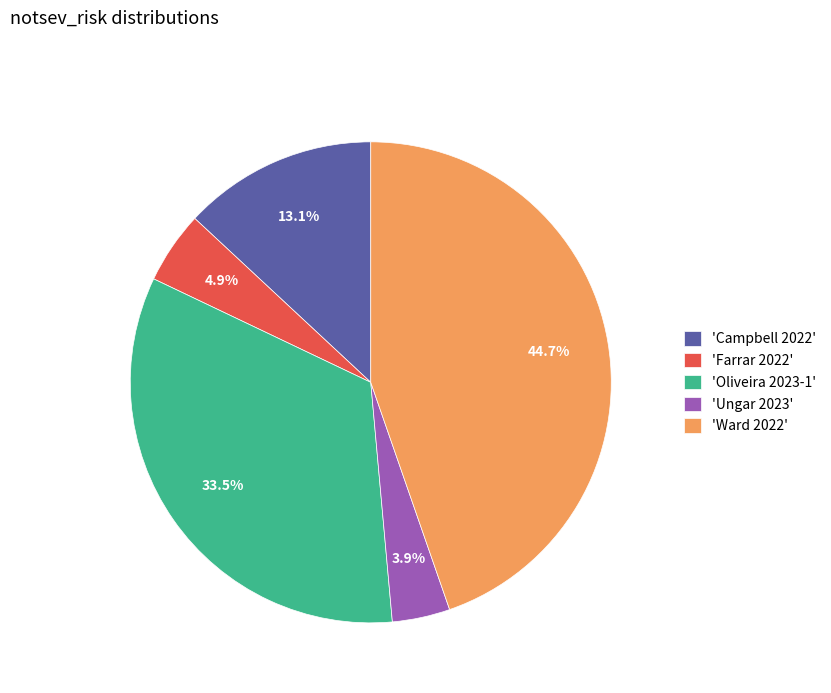

What is the largest slice in the pie chart?

'Ward 2022'